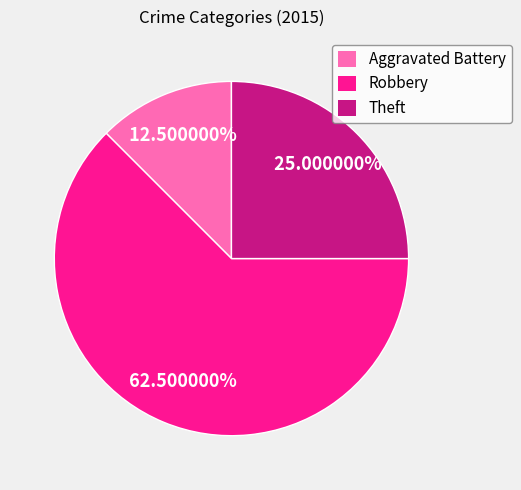

What is the smallest slice in the pie chart?

Aggravated Battery